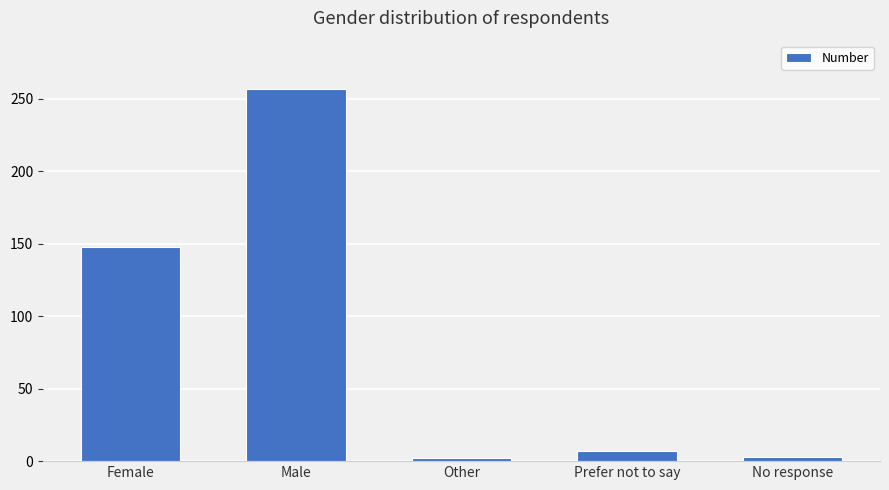

What is the maximum value shown in the chart?

257